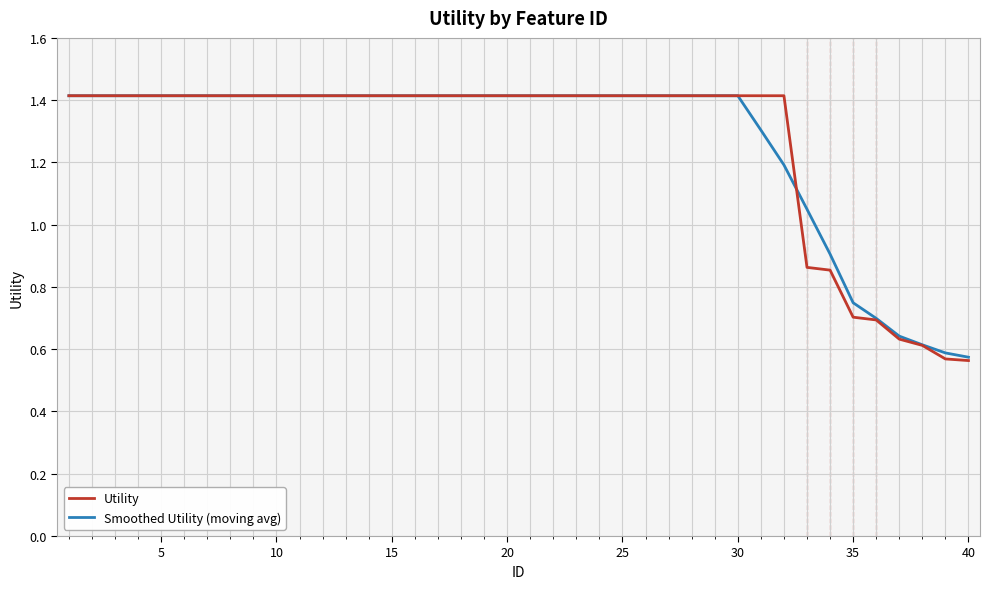

Which series has the largest range (max minus min)?

Utility